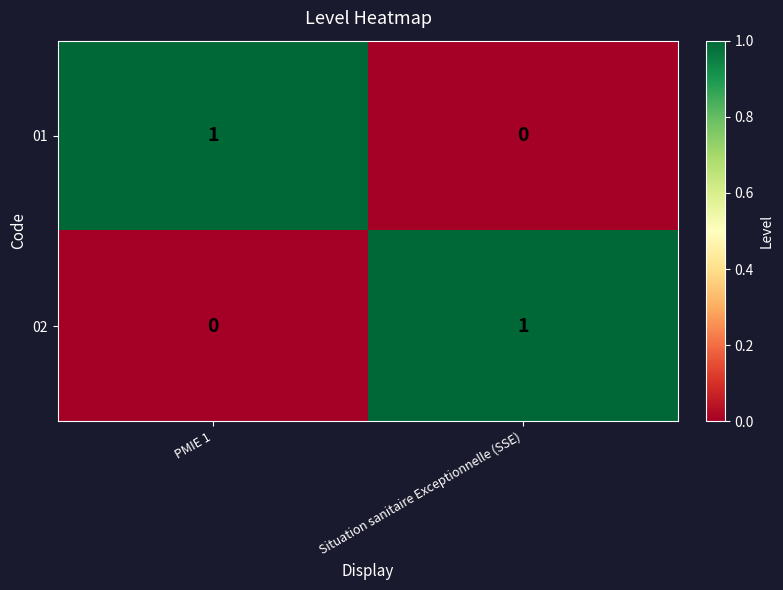

Count the number of categories in the chart.

2